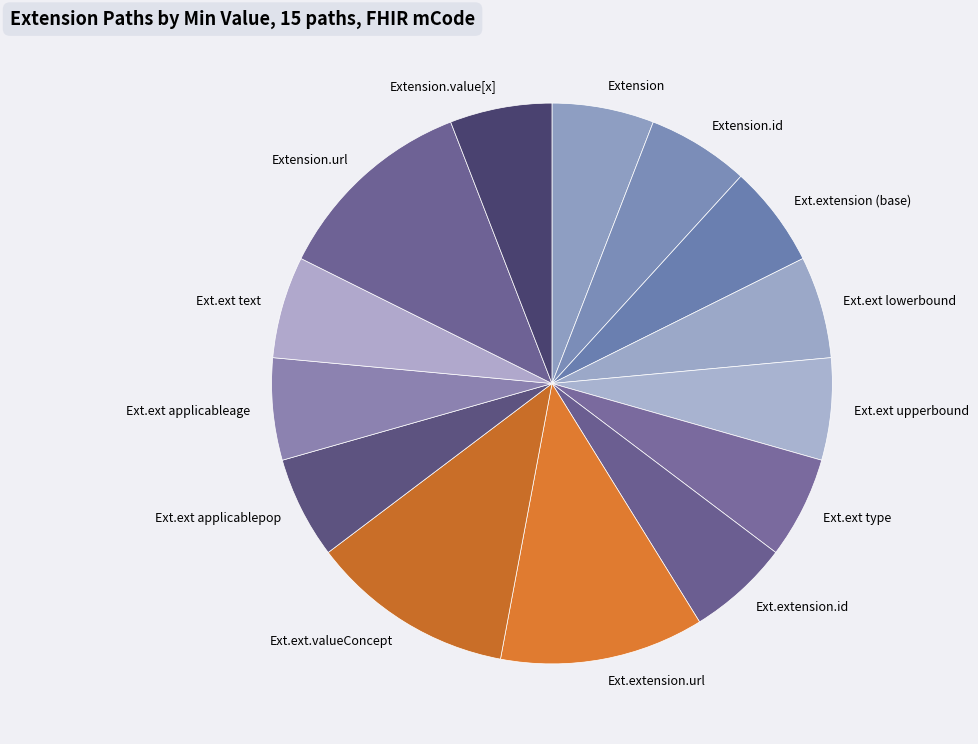

Is there a majority slice in this chart?

No